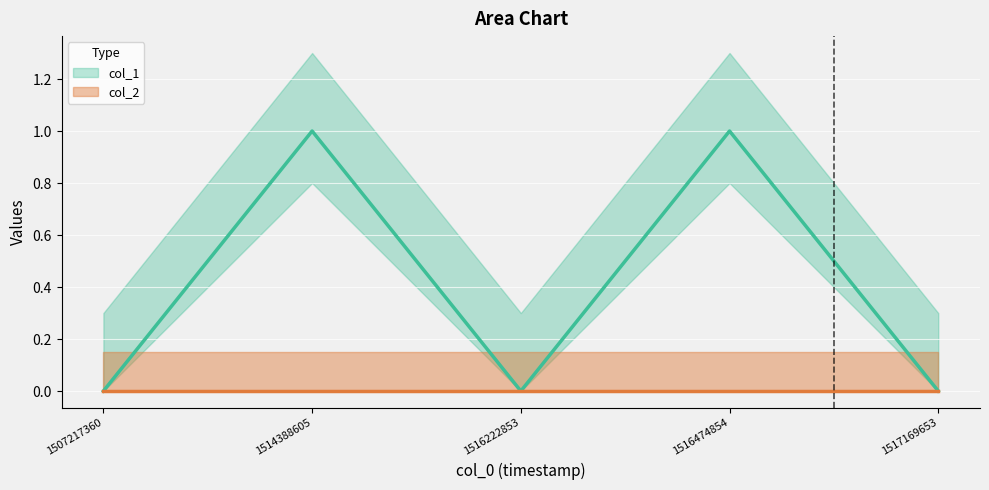

What is the difference between the values at 1507217360 and 1514388605?

1